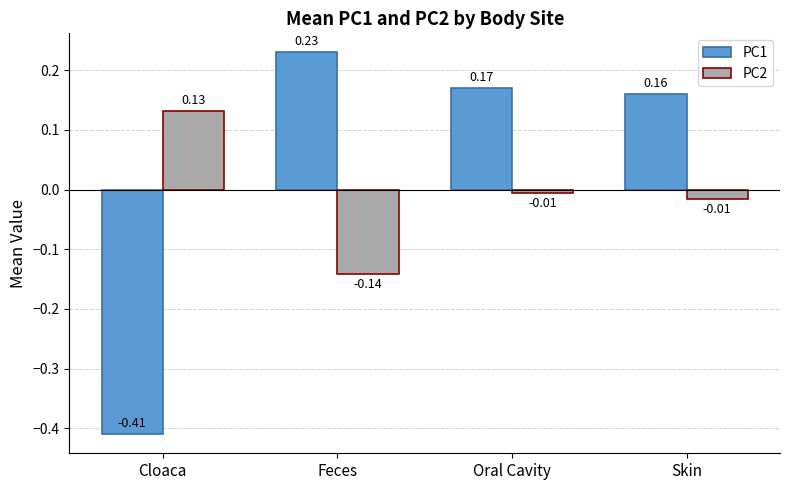

Where does the PC2 series first go above 0?

Cloaca